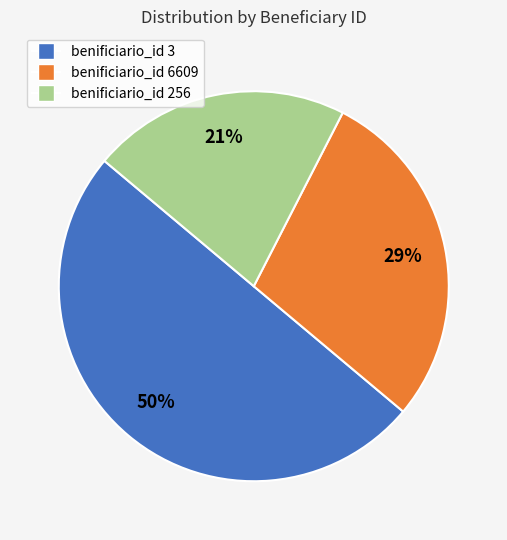

To the nearest percent, what is the difference between the largest and smallest slice percentages?

29%